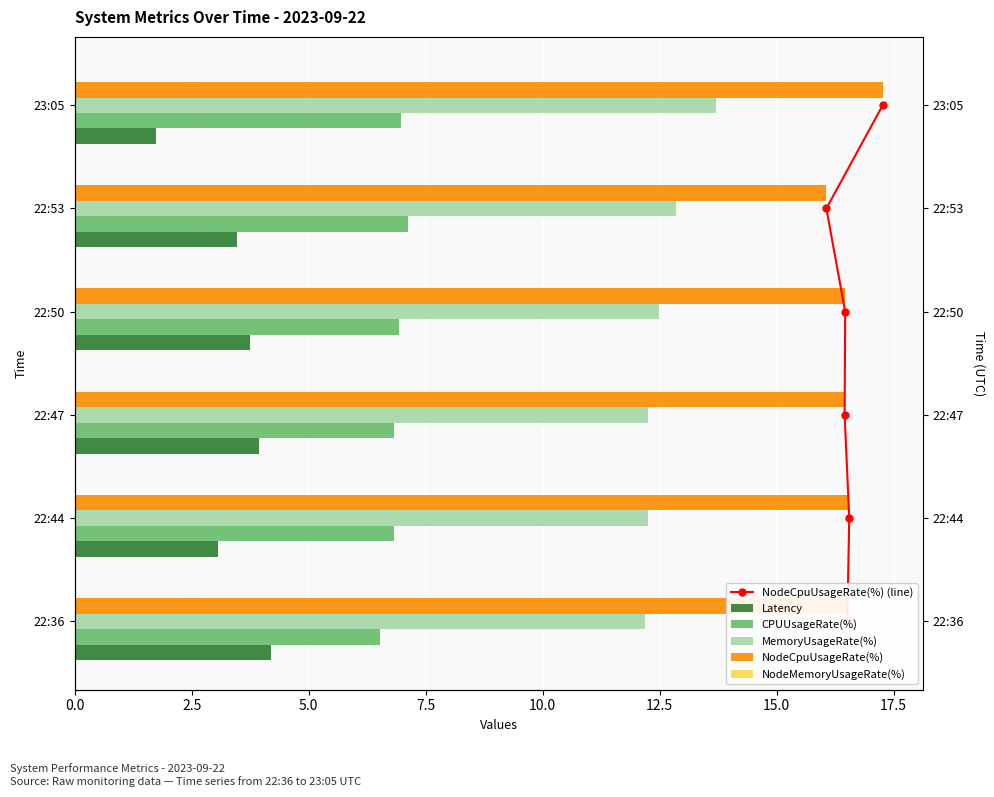

Is the value of Latency at 23:05 greater than the value of MemoryUsageRate(%) at 22:50?

No